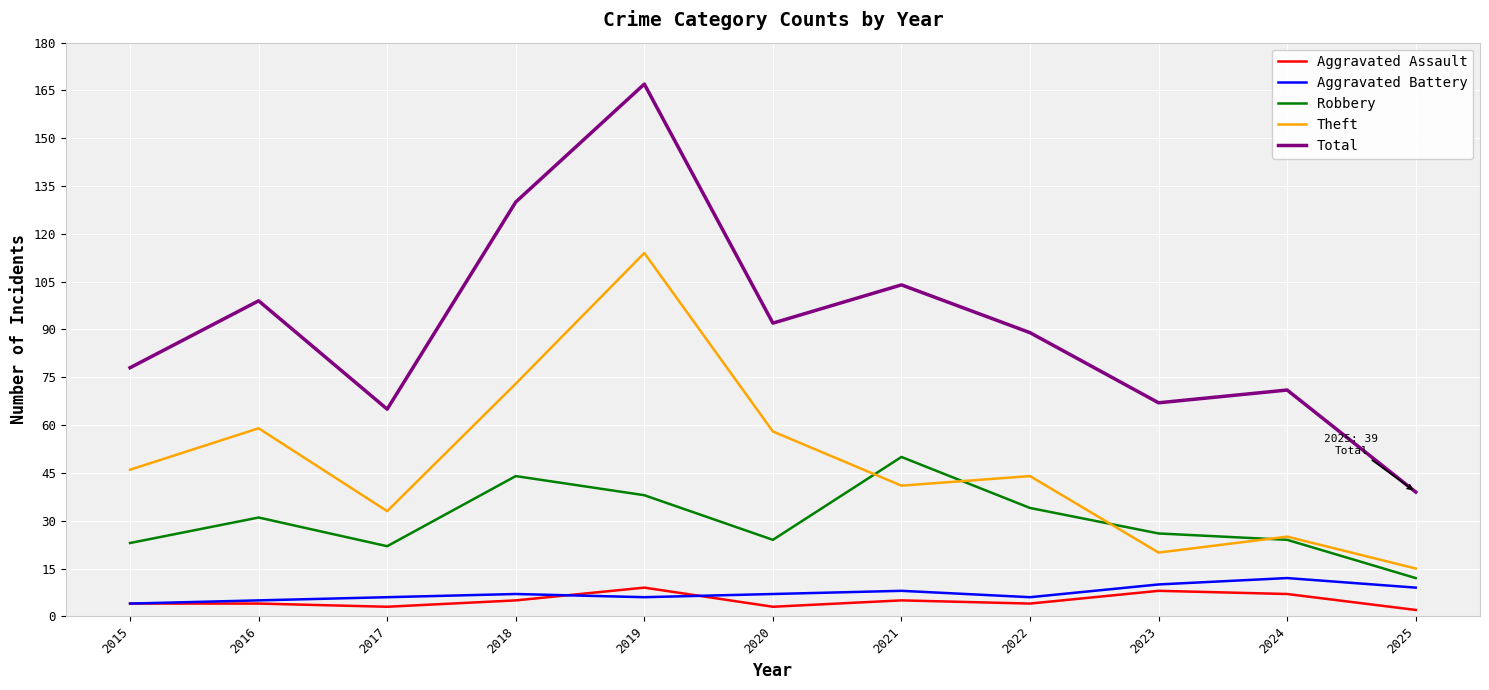

Between 2015 and 2025, which series saw the biggest shift?

Total